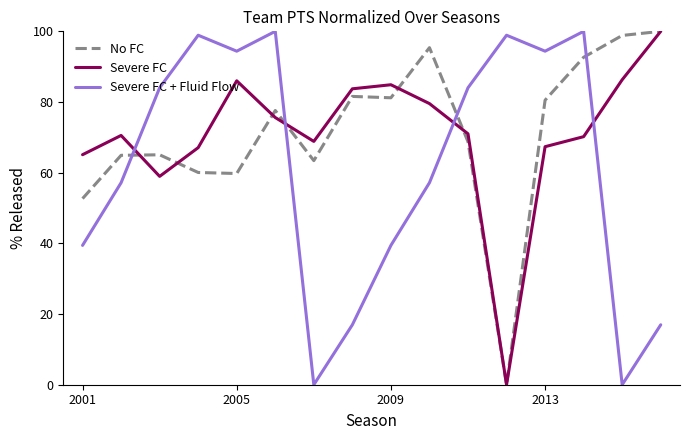

What is the maximum value shown in the chart?

100.0